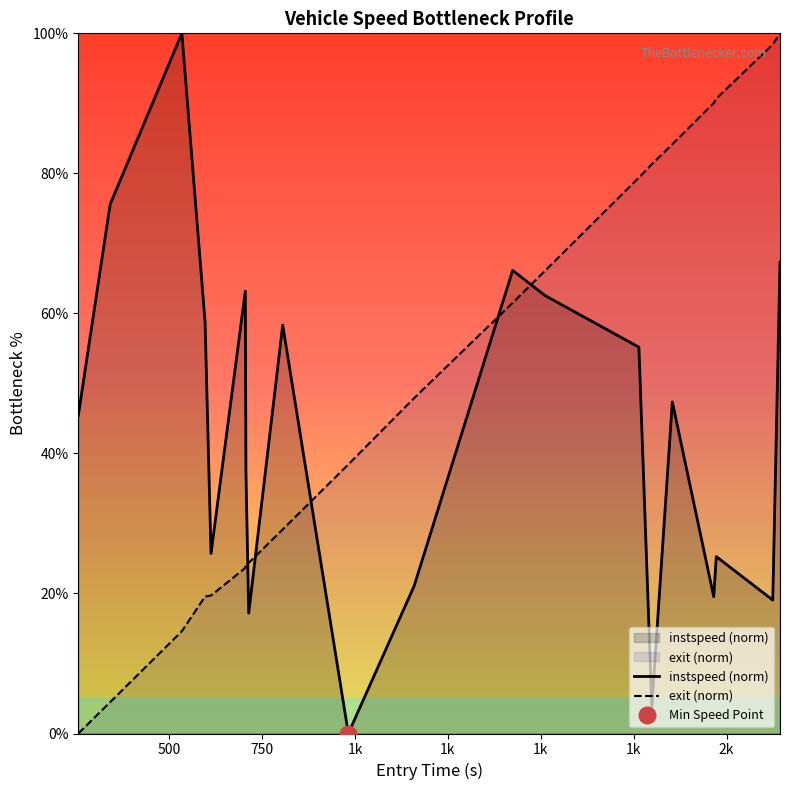

How many times do instspeed (norm) and exit (norm) cross each other?

5